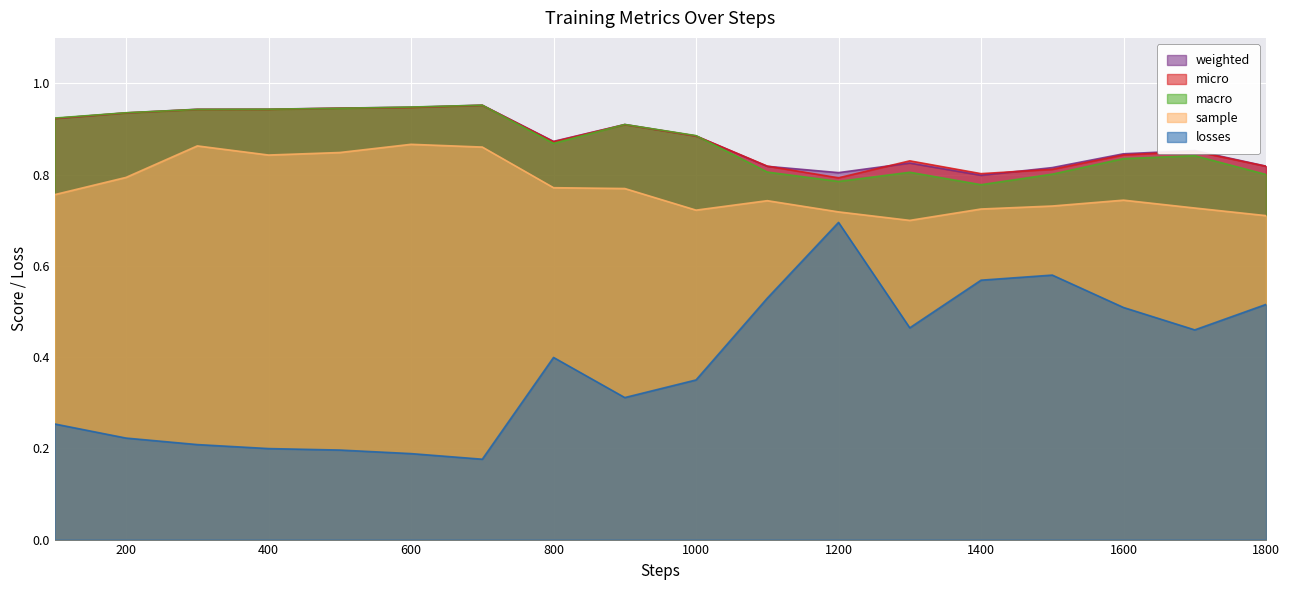

What is the greatest value displayed?

1.0